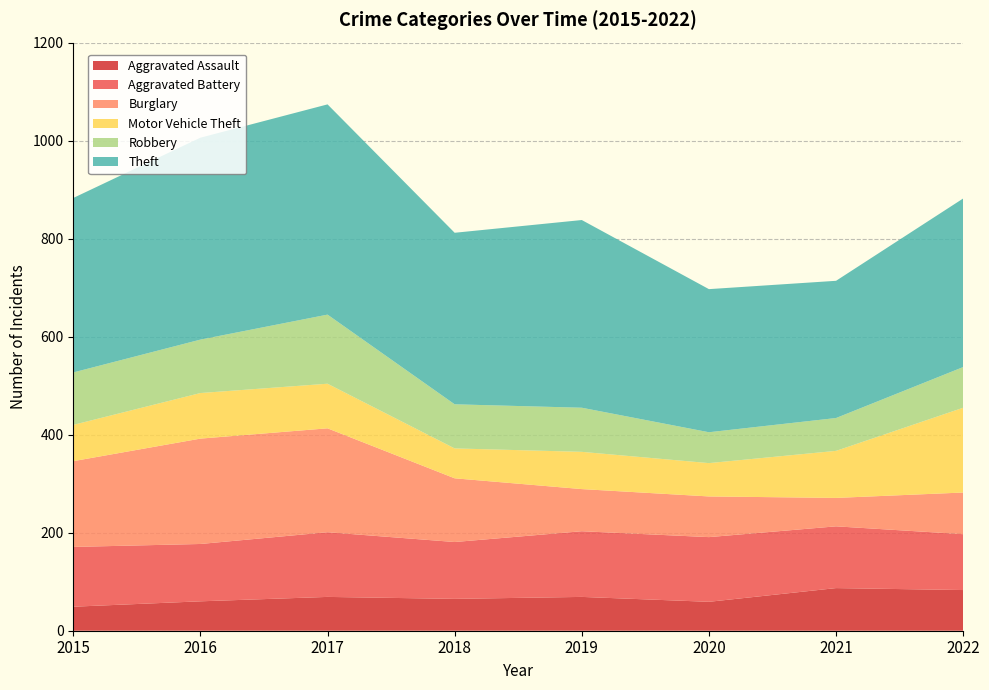

Reading left to right, transcribe all the data shown in this chart.

Aggravated Assault: 2015=49	2016=60	2017=69	2018=65	2019=69	2020=59	2021=87	2022=83
Aggravated Battery: 2015=122	2016=117	2017=132	2018=116	2019=134	2020=132	2021=126	2022=114
Burglary: 2015=175	2016=215	2017=212	2018=130	2019=86	2020=83	2021=58	2022=85
Motor Vehicle Theft: 2015=74	2016=93	2017=91	2018=61	2019=76	2020=68	2021=96	2022=173
Robbery: 2015=107	2016=109	2017=141	2018=90	2019=90	2020=63	2021=67	2022=83
Theft: 2015=356	2016=412	2017=429	2018=350	2019=383	2020=292	2021=280	2022=344